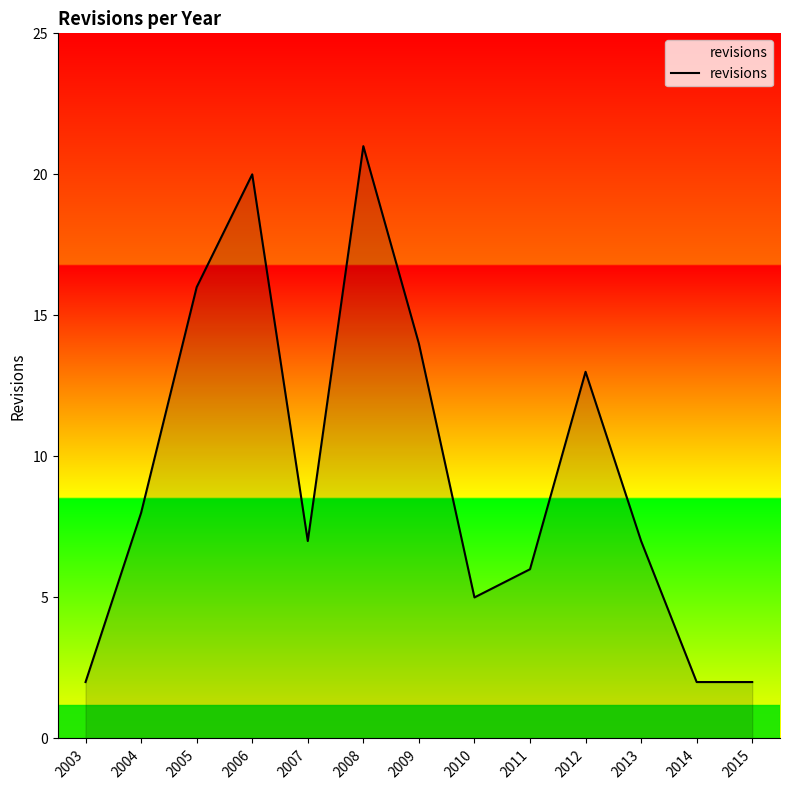

What is the approximate value at 2009?

14